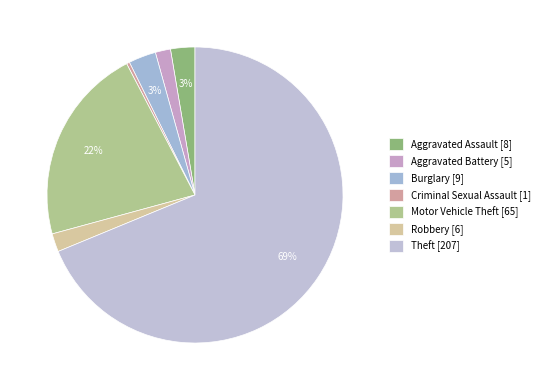

Rank the categories by value from highest to lowest.

Theft, Motor Vehicle Theft, Burglary, Aggravated Assault, Robbery, Aggravated Battery, Criminal Sexual Assault